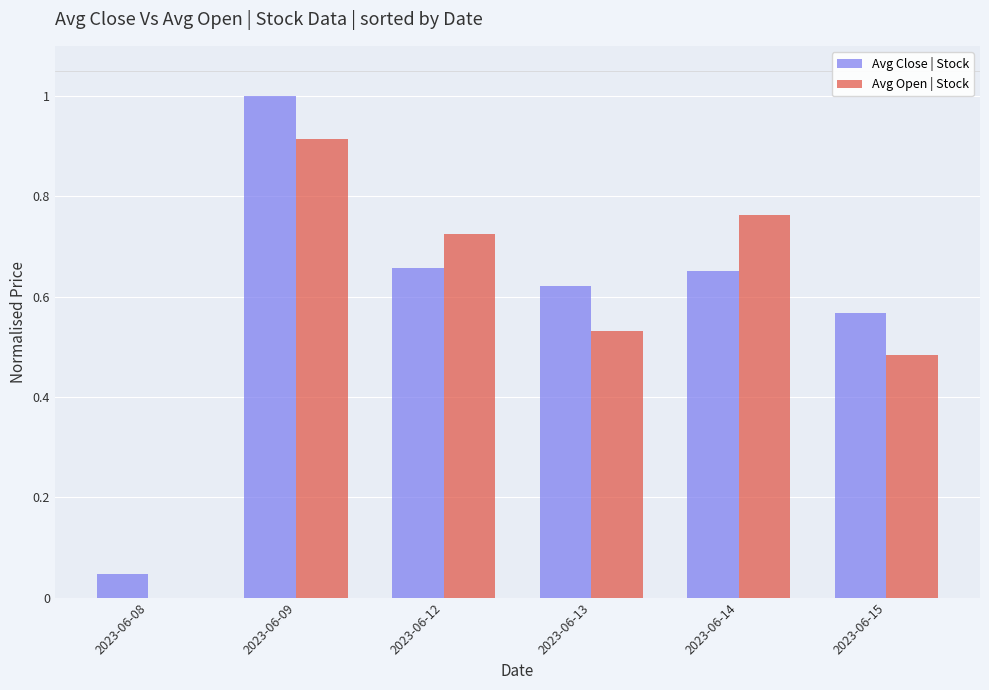

The value of Avg Close | Stock at 2023-06-12 is 0.4. True or false?

False